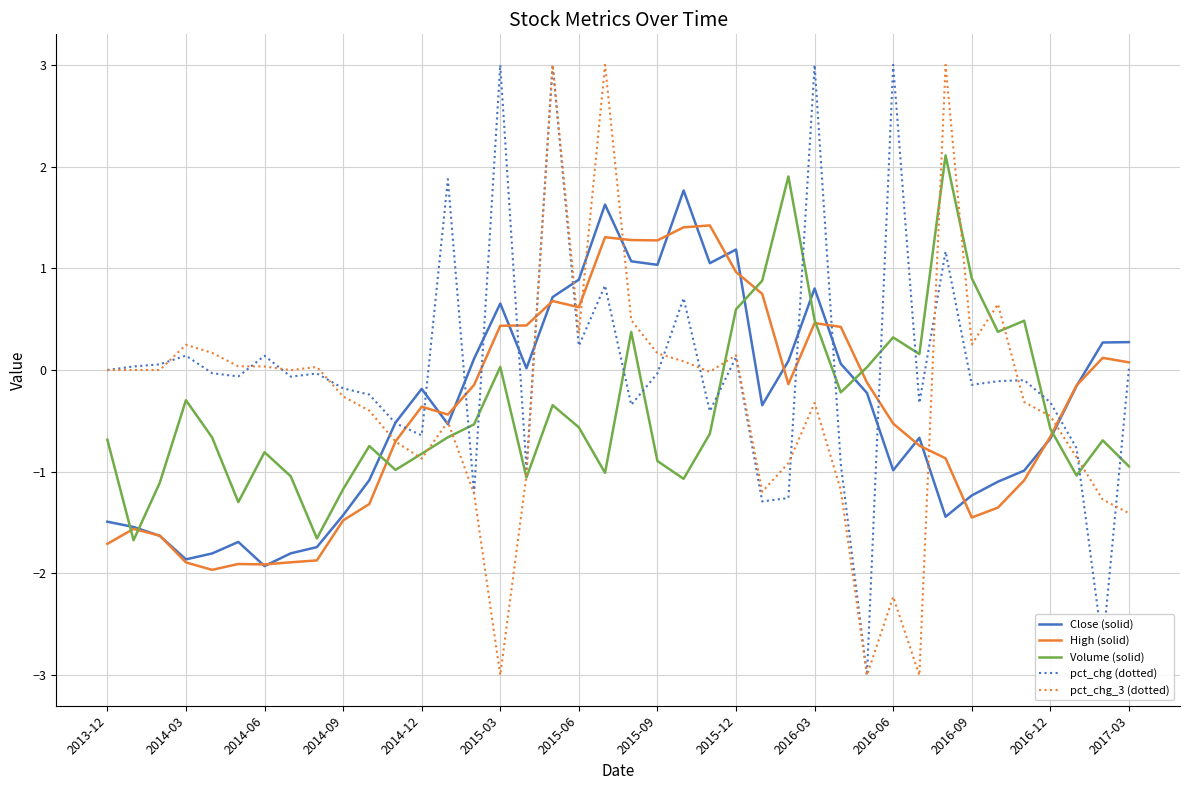

What is the highest value of the Close (solid) series?

1.8